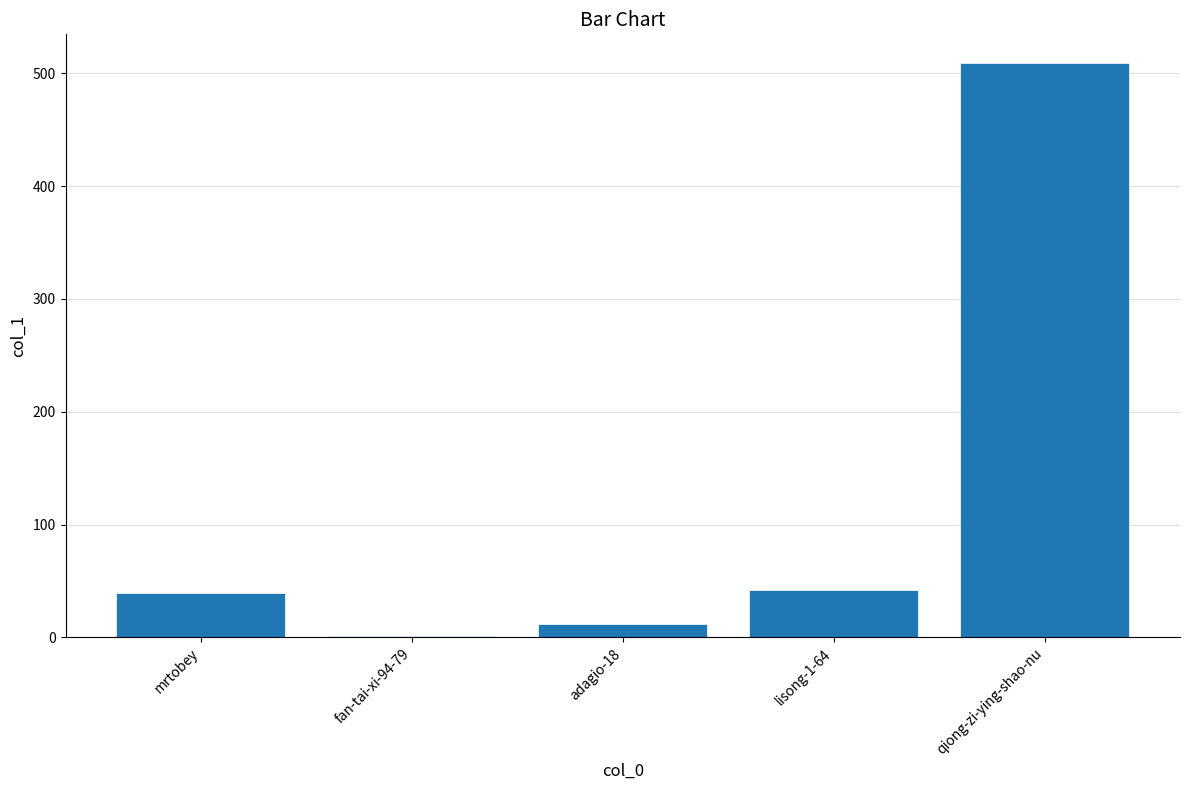

What is the sum of all values?

603